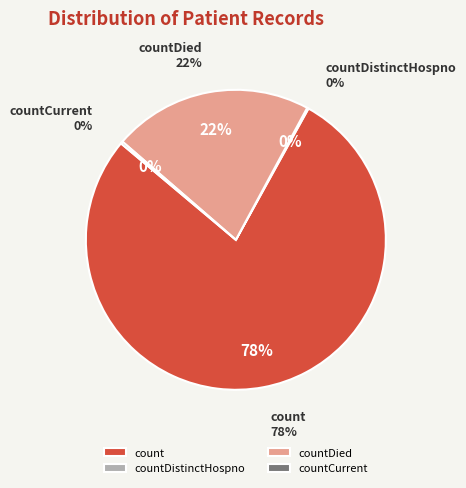

What is the largest slice in the pie chart?

count